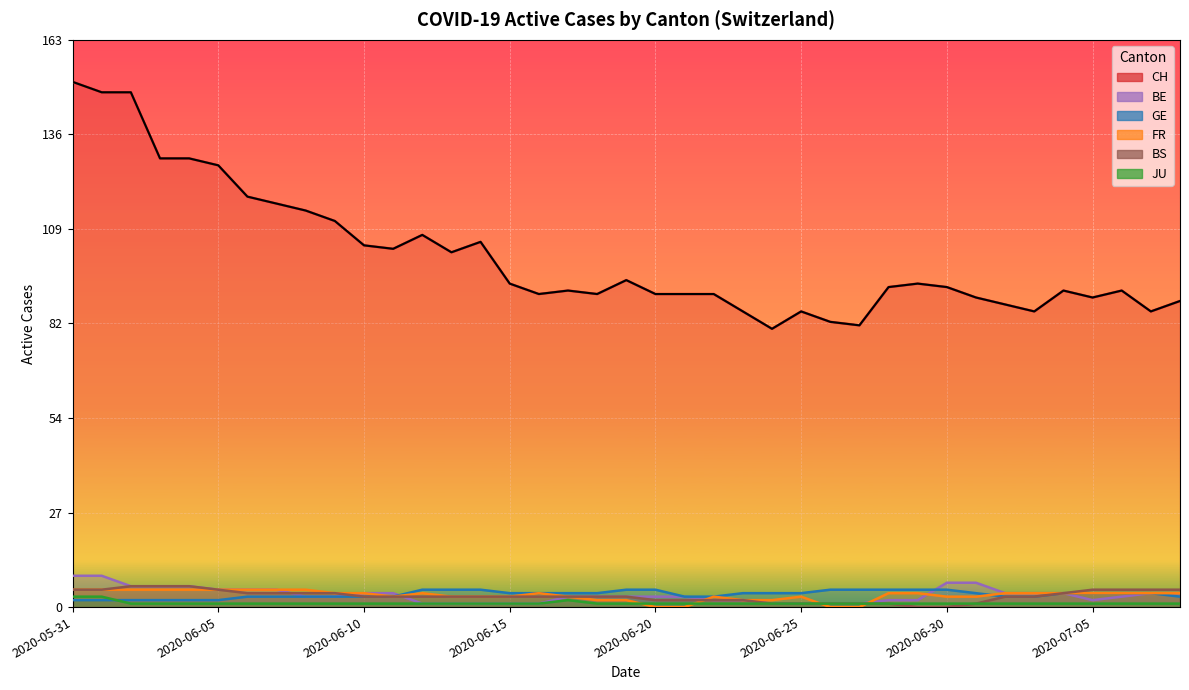

Is the value of JU at 2020-06-19 greater than the value of FR at 2020-07-04?

No